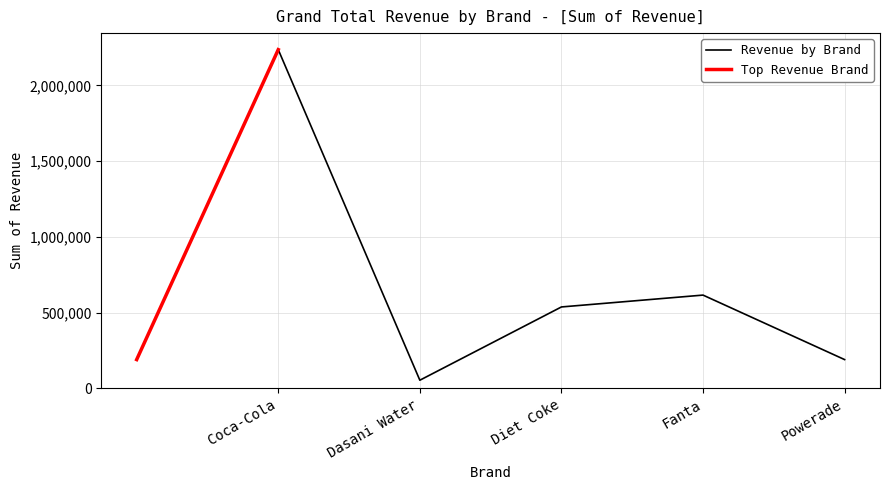

What is the smallest value displayed?

53669